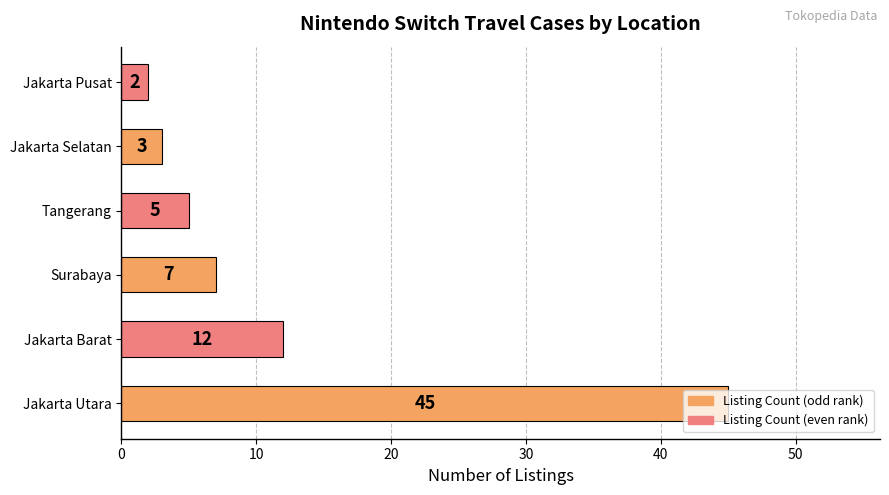

Which label corresponds to the smallest value in the chart?

Jakarta Pusat